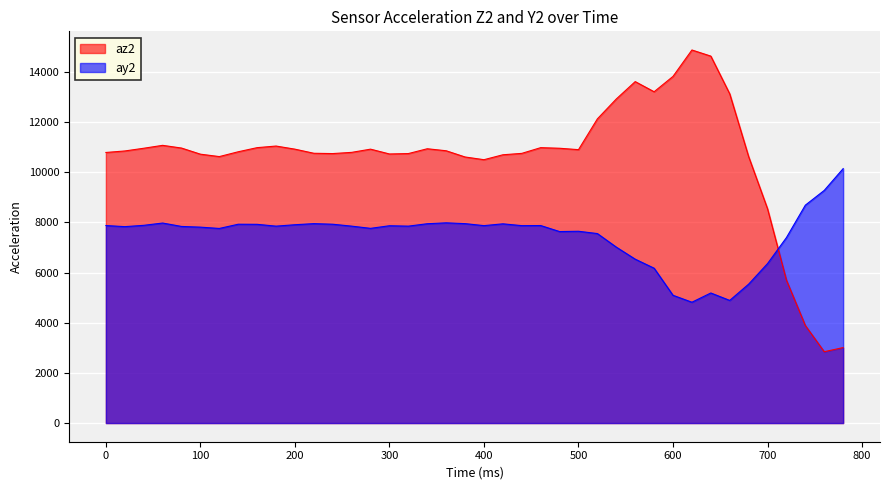

What is the difference between the maximum and minimum values in the ay2 series?

5324